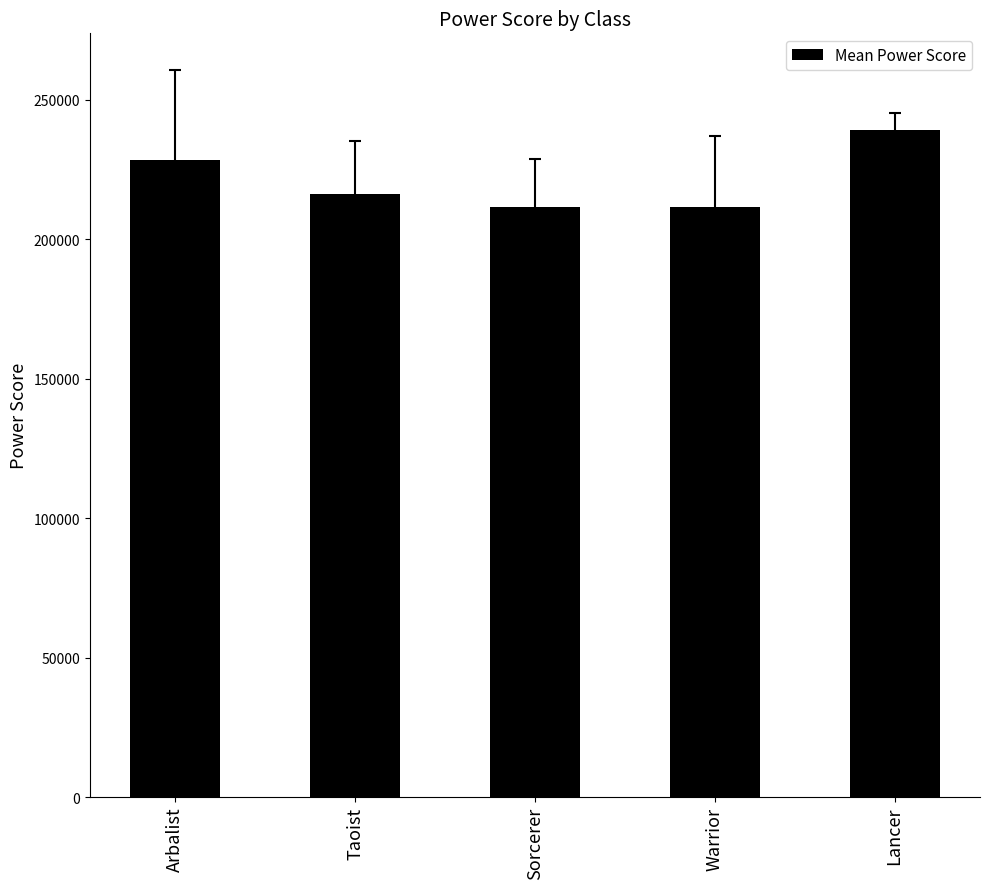

Which has a higher value, Arbalist or Warrior?

Arbalist